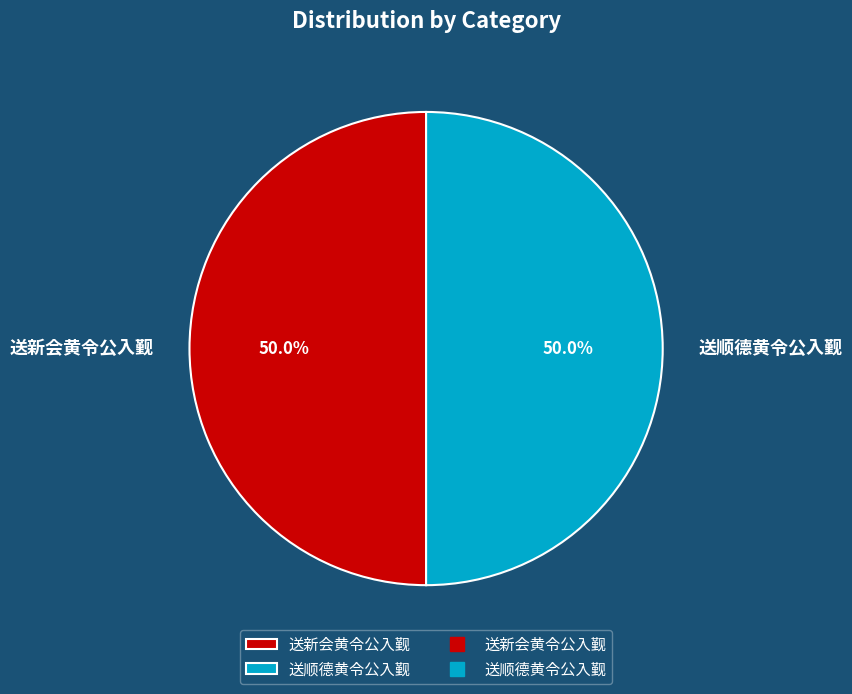

True or false: 送顺德黄令公入觐 accounts for 50% of the total.

True